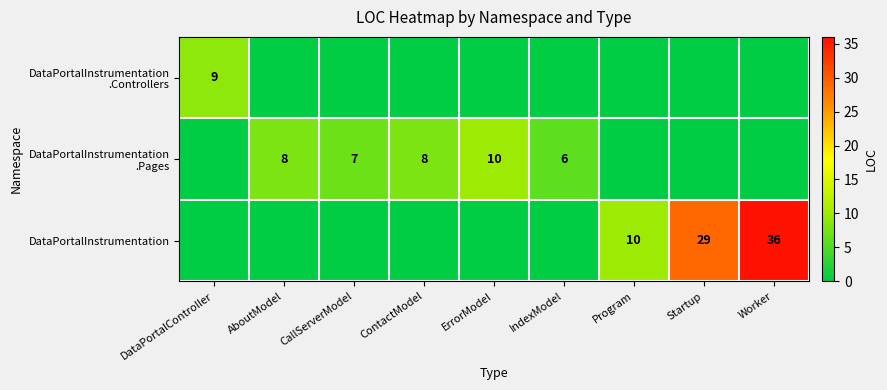

What is the difference between the highest and lowest values at Worker?

36